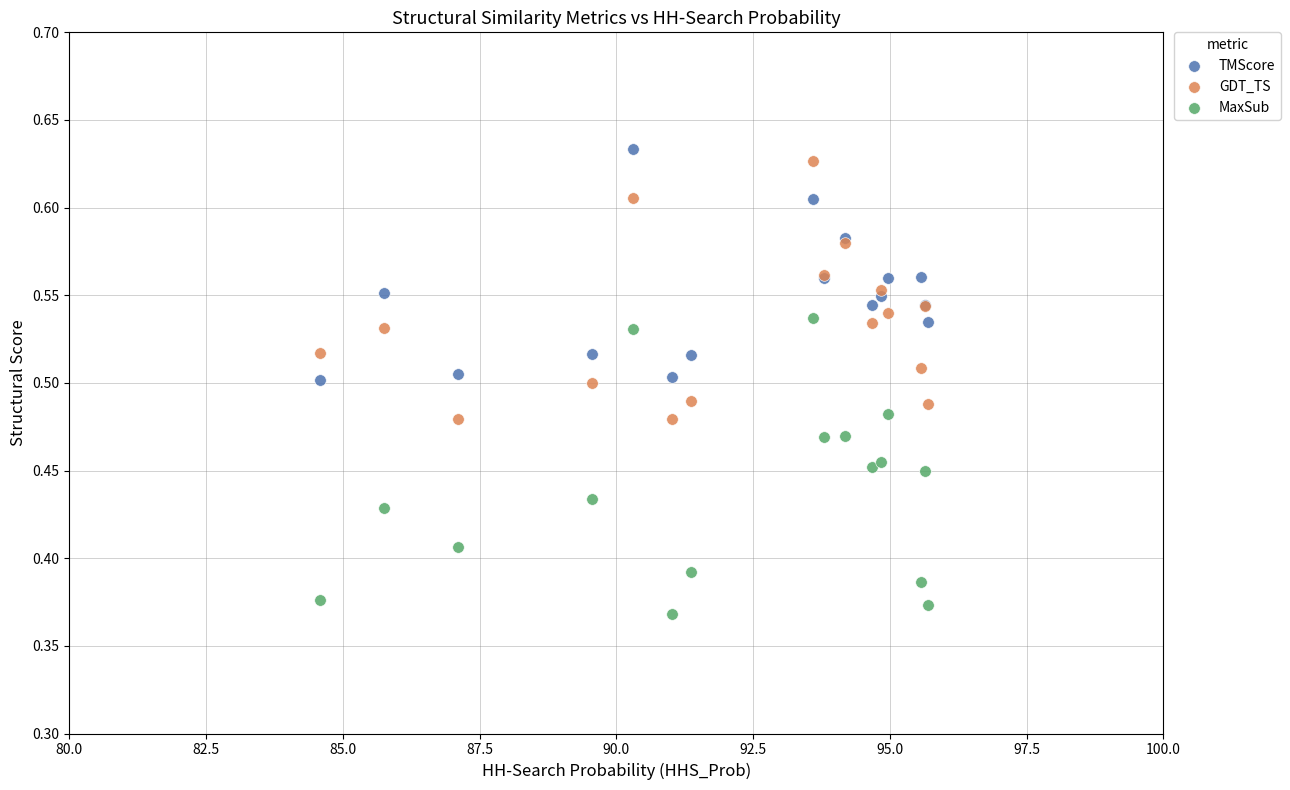

What is the X range (max minus min) for the scatter plot?

11.1